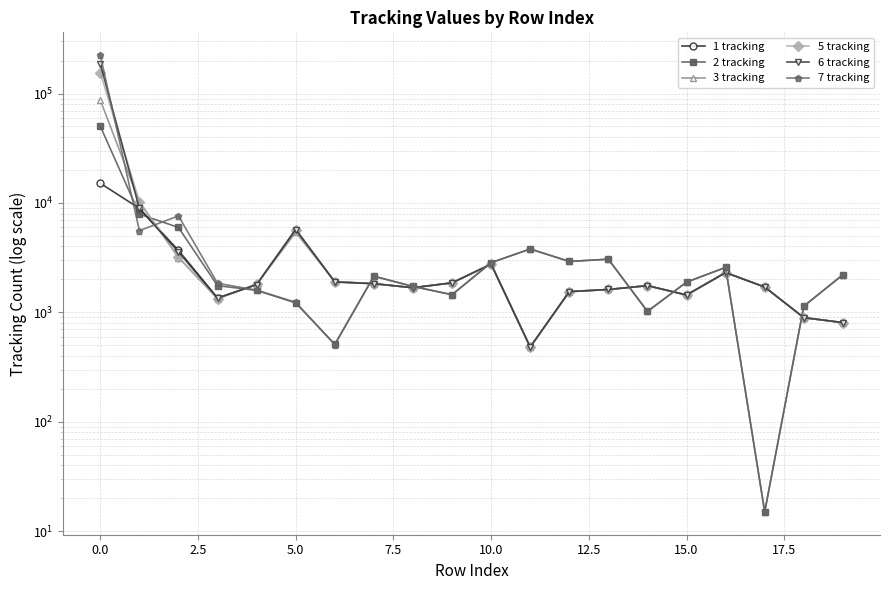

What is the sum of all 2 tracking values?

96104